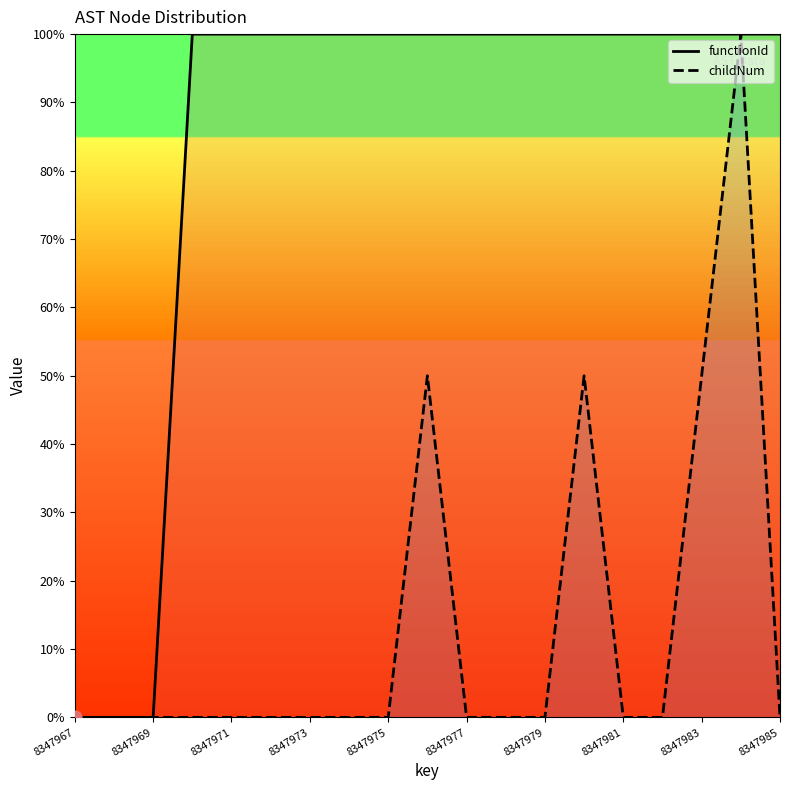

Is the value of functionId at 8347981 greater than the value of childNum at 8347969?

Yes